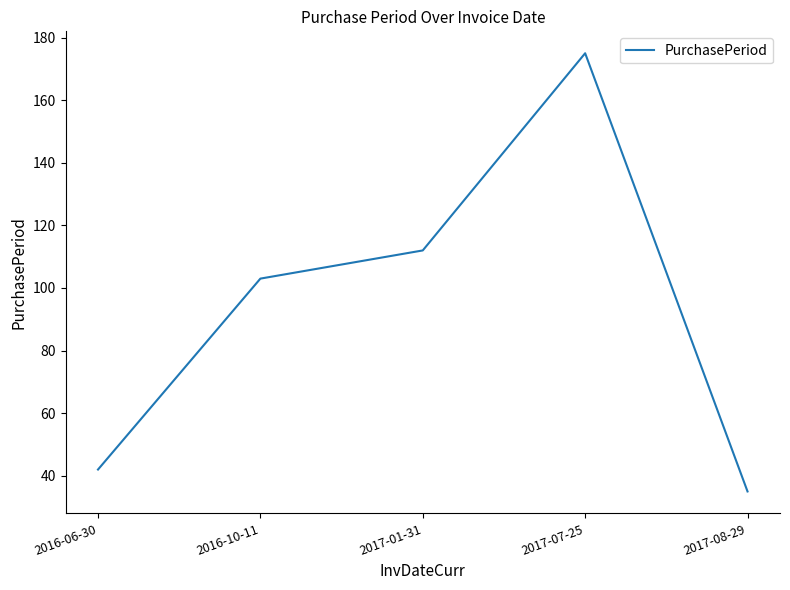

Reading left to right, what are all the values shown in this chart?

2016-06-30=42	2016-10-11=103	2017-01-31=112	2017-07-25=175	2017-08-29=35